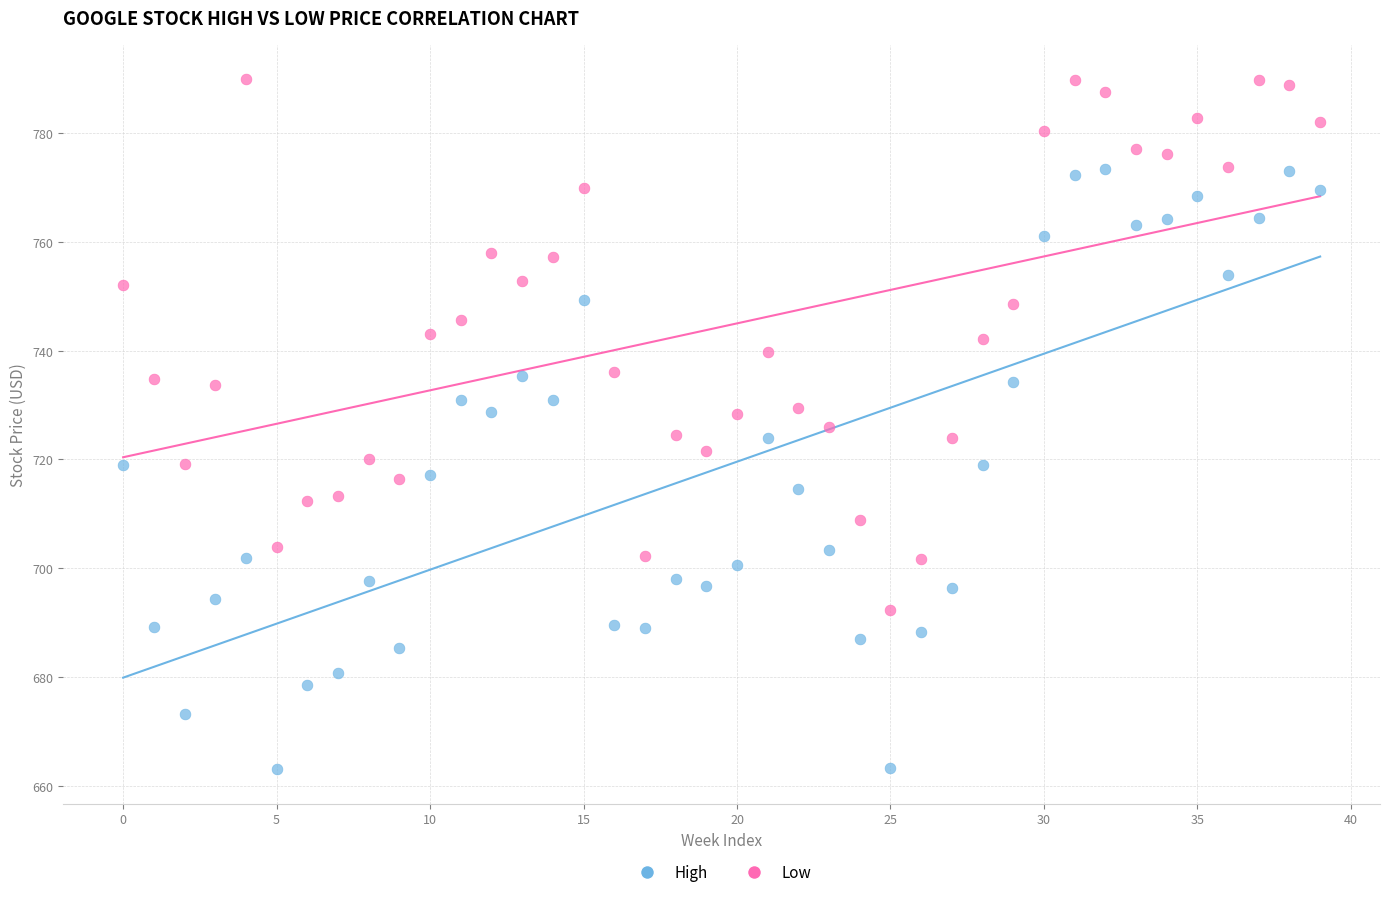

Which series reaches the maximum Y coordinate?

High